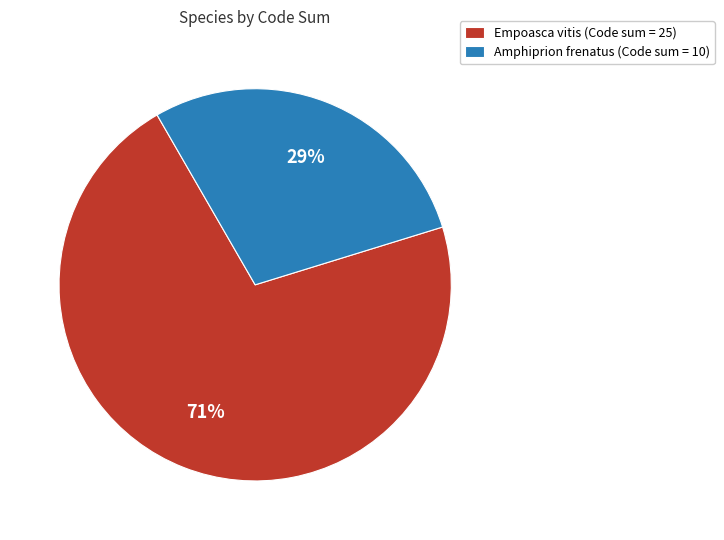

To the nearest percent, what percentage of the pie is Empoasca vitis?

71%